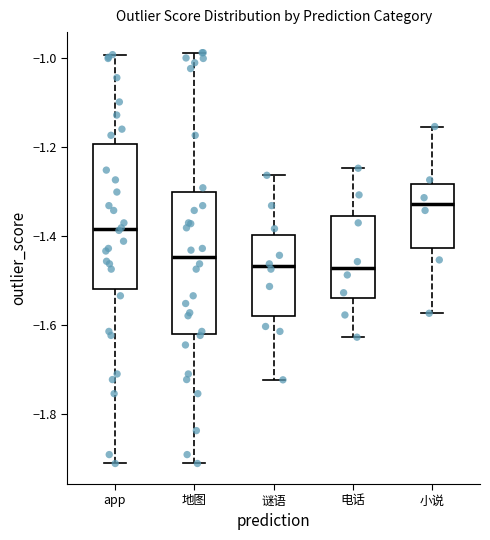

Reading left to right, transcribe this box plot: for each box, give where its median line is, the range the box spans, and where its two whiskers end, as read against the y-axis. The values are not printed on the chart, so give them approximately, as read against the axis.

app: median -1.38, box -1.52 to -1.20, whiskers -1.92 to -1.00
地图: median -1.44, box -1.62 to -1.30, whiskers -1.92 to -0.98
谜语: median -1.46, box -1.58 to -1.40, whiskers -1.72 to -1.26
电话: median -1.48, box -1.54 to -1.36, whiskers -1.62 to -1.24
小说: median -1.32, box -1.42 to -1.28, whiskers -1.58 to -1.16